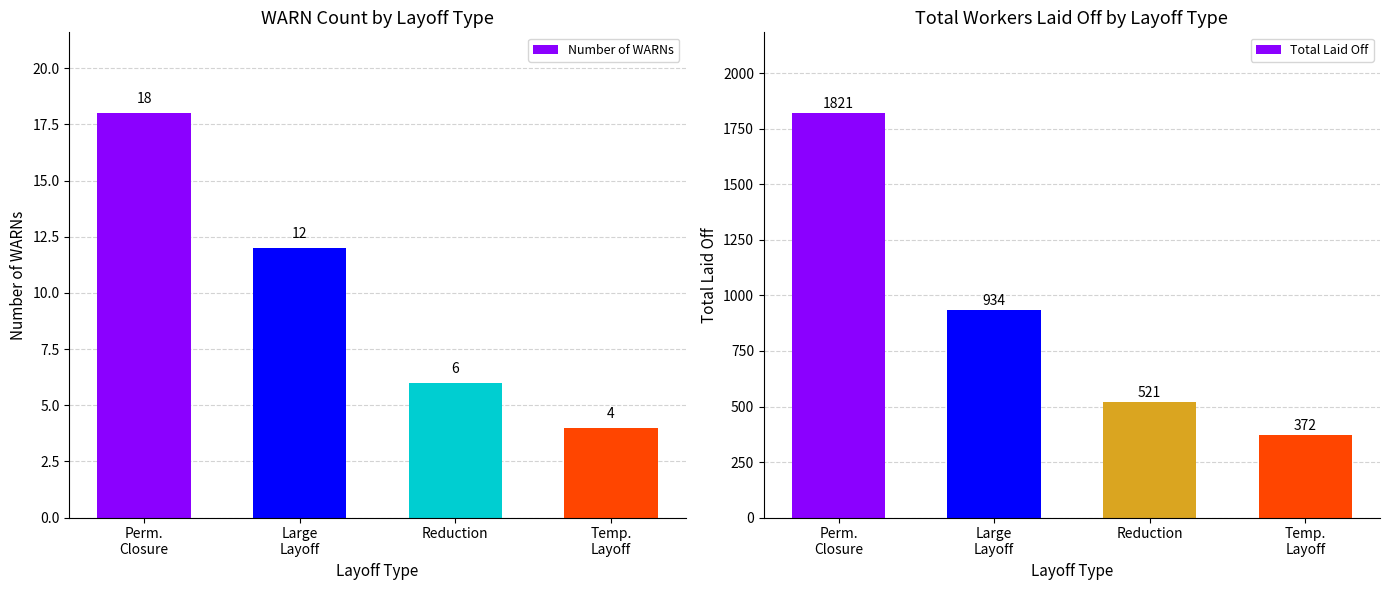

Rank the series by their average value, from lowest to highest.

Number of WARNs, Total Laid Off